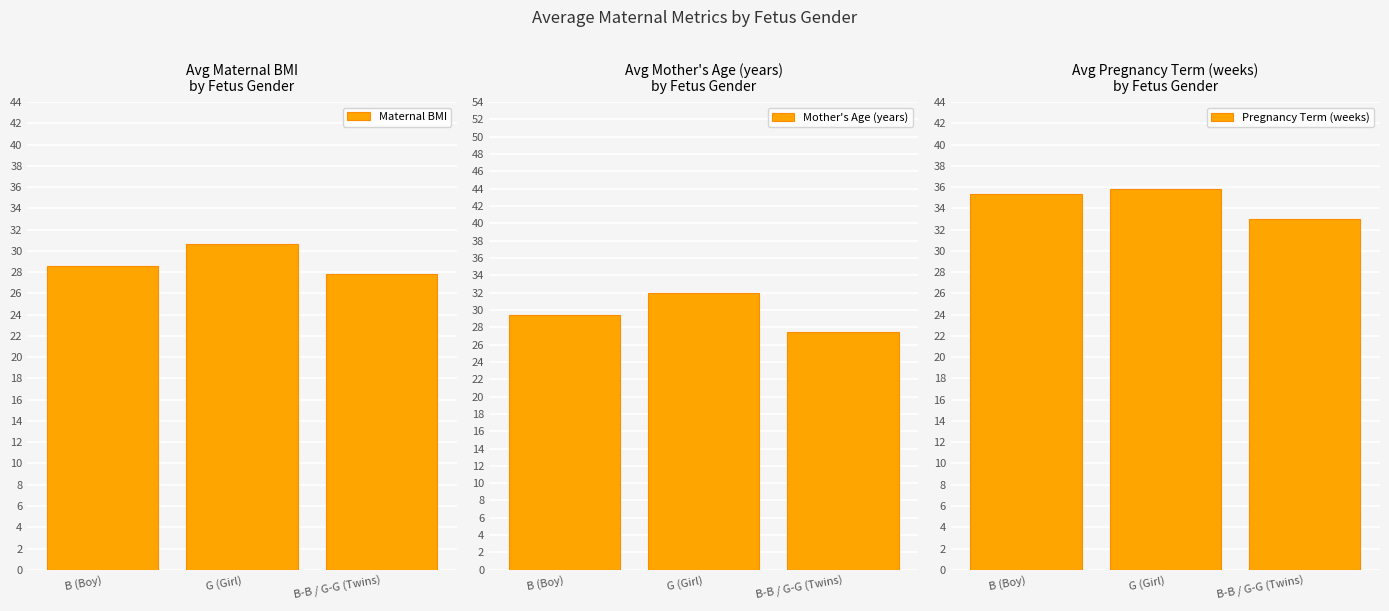

What is the label of the 3rd bar from the left?

B-B / G-G (Twins)